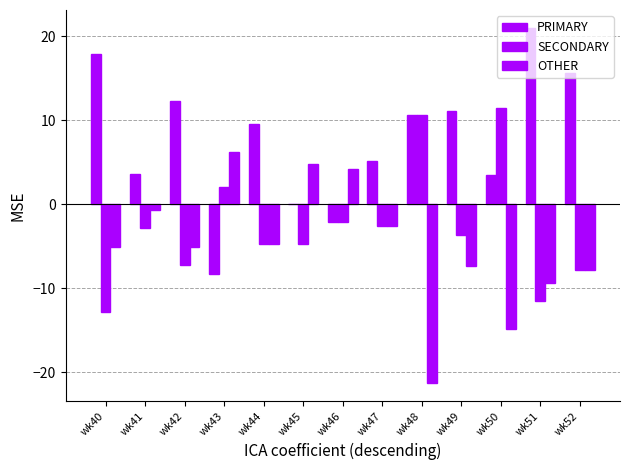

How many groups of bars are there?

13